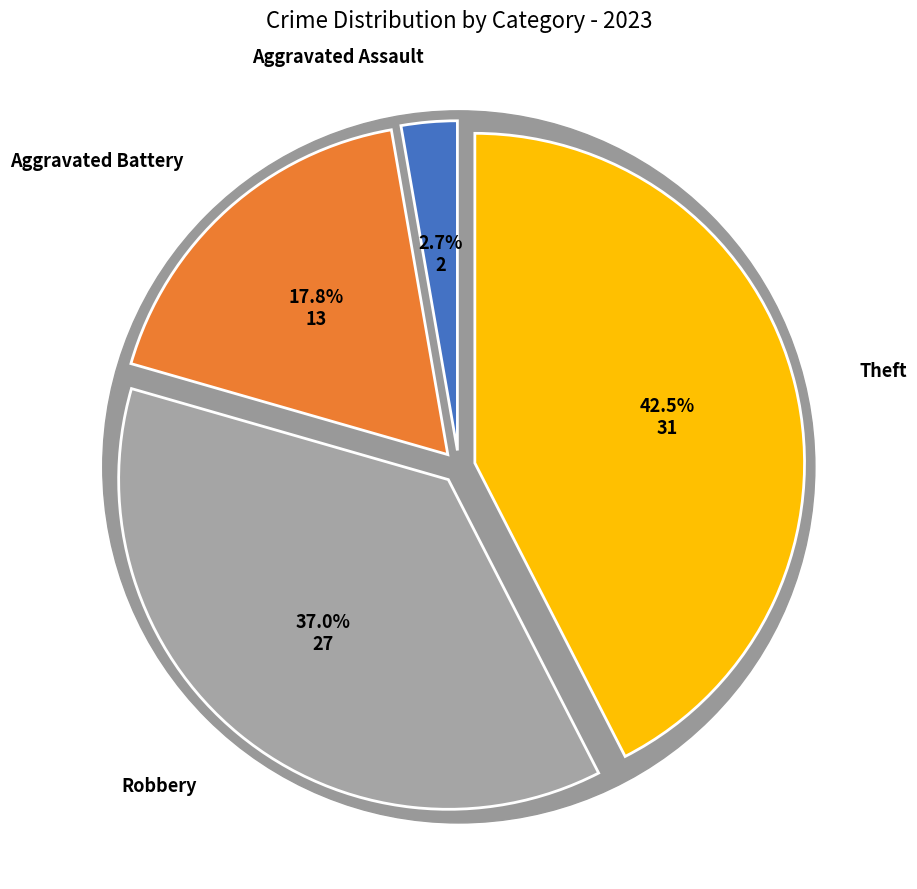

What is the total percentage of Theft and Robbery?

79.5%